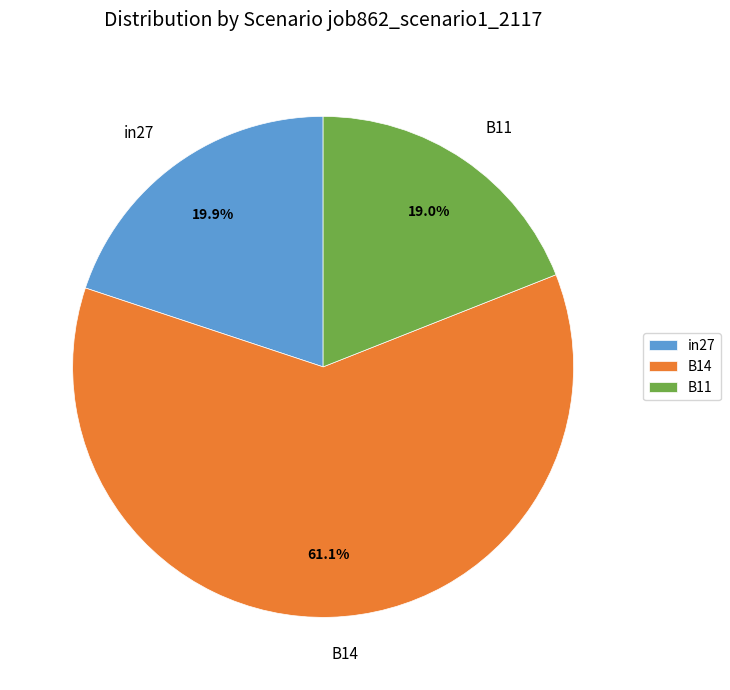

The B11 slice represents 19% of the pie. True or false?

True